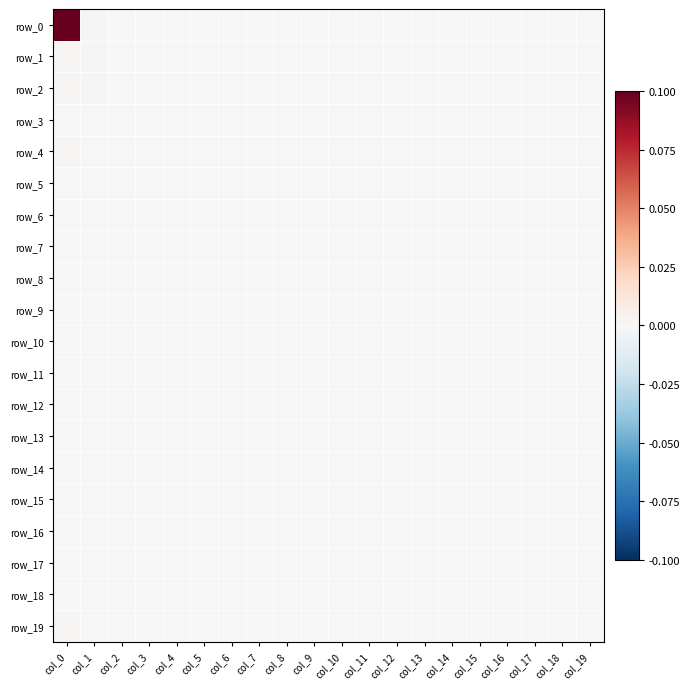

Reading left to right, list all the values displayed in this chart.

row_0: 0.1	0.0	0.0	0.0	0.0	0.0	0.0	0.0	0.0	0.0	0.0	0.0	0.0	0.0	0.0	0.0	0.0	0.0	0.0	0.0
row_1: 0.0	0.0	0.0	0.0	0.0	0.0	0.0	0.0	0.0	0.0	0.0	0.0	0.0	0.0	0.0	0.0	0.0	0.0	0.0	0.0
row_2: 0.0	0.0	0.0	0.0	0.0	0.0	0.0	0.0	0.0	0.0	0.0	0.0	0.0	0.0	0.0	0.0	0.0	0.0	0.0	0.0
row_3: 0.0	0.0	0.0	0.0	0.0	0.0	0.0	0.0	0.0	0.0	0.0	0.0	0.0	0.0	0.0	0.0	0.0	0.0	0.0	0.0
row_4: 0.0	0.0	0.0	0.0	0.0	0.0	0.0	0.0	0.0	0.0	0.0	0.0	0.0	0.0	0.0	0.0	0.0	0.0	0.0	0.0
row_5: 0.0	0.0	0.0	0.0	0.0	0.0	0.0	0.0	0.0	0.0	0.0	0.0	0.0	0.0	0.0	0.0	0.0	0.0	0.0	0.0
row_6: 0.0	0.0	0.0	0.0	0.0	0.0	0.0	0.0	0.0	0.0	0.0	0.0	0.0	0.0	0.0	0.0	0.0	0.0	0.0	0.0
row_7: 0.0	0.0	0.0	0.0	0.0	0.0	0.0	0.0	0.0	0.0	0.0	0.0	0.0	0.0	0.0	0.0	0.0	0.0	0.0	0.0
row_8: 0.0	0.0	0.0	0.0	0.0	0.0	0.0	0.0	0.0	0.0	0.0	0.0	0.0	0.0	0.0	0.0	0.0	0.0	0.0	0.0
row_9: 0.0	0.0	0.0	0.0	0.0	0.0	0.0	0.0	0.0	0.0	0.0	0.0	0.0	0.0	0.0	0.0	0.0	0.0	0.0	0.0
row_10: 0.0	0.0	0.0	0.0	0.0	0.0	0.0	0.0	0.0	0.0	0.0	0.0	0.0	0.0	0.0	0.0	0.0	0.0	0.0	0.0
row_11: 0.0	0.0	0.0	0.0	0.0	0.0	0.0	0.0	0.0	0.0	0.0	0.0	0.0	0.0	0.0	0.0	0.0	0.0	0.0	0.0
row_12: 0.0	0.0	0.0	0.0	0.0	0.0	0.0	0.0	0.0	0.0	0.0	0.0	0.0	0.0	0.0	0.0	0.0	0.0	0.0	0.0
row_13: 0.0	0.0	0.0	0.0	0.0	0.0	0.0	0.0	0.0	0.0	0.0	0.0	0.0	0.0	0.0	0.0	0.0	0.0	0.0	0.0
row_14: 0.0	0.0	0.0	0.0	0.0	0.0	0.0	0.0	0.0	0.0	0.0	0.0	0.0	0.0	0.0	0.0	0.0	0.0	0.0	0.0
row_15: 0.0	0.0	0.0	0.0	0.0	0.0	0.0	0.0	0.0	0.0	0.0	0.0	0.0	0.0	0.0	0.0	0.0	0.0	0.0	0.0
row_16: 0.0	0.0	0.0	0.0	0.0	0.0	0.0	0.0	0.0	0.0	0.0	0.0	0.0	0.0	0.0	0.0	0.0	0.0	0.0	0.0
row_17: 0.0	0.0	0.0	0.0	0.0	0.0	0.0	0.0	0.0	0.0	0.0	0.0	0.0	0.0	0.0	0.0	0.0	0.0	0.0	0.0
row_18: 0.0	0.0	0.0	0.0	0.0	0.0	0.0	0.0	0.0	0.0	0.0	0.0	0.0	0.0	0.0	0.0	0.0	0.0	0.0	0.0
row_19: 0.0	0.0	0.0	0.0	0.0	0.0	0.0	0.0	0.0	0.0	0.0	0.0	0.0	0.0	0.0	0.0	0.0	0.0	0.0	0.0